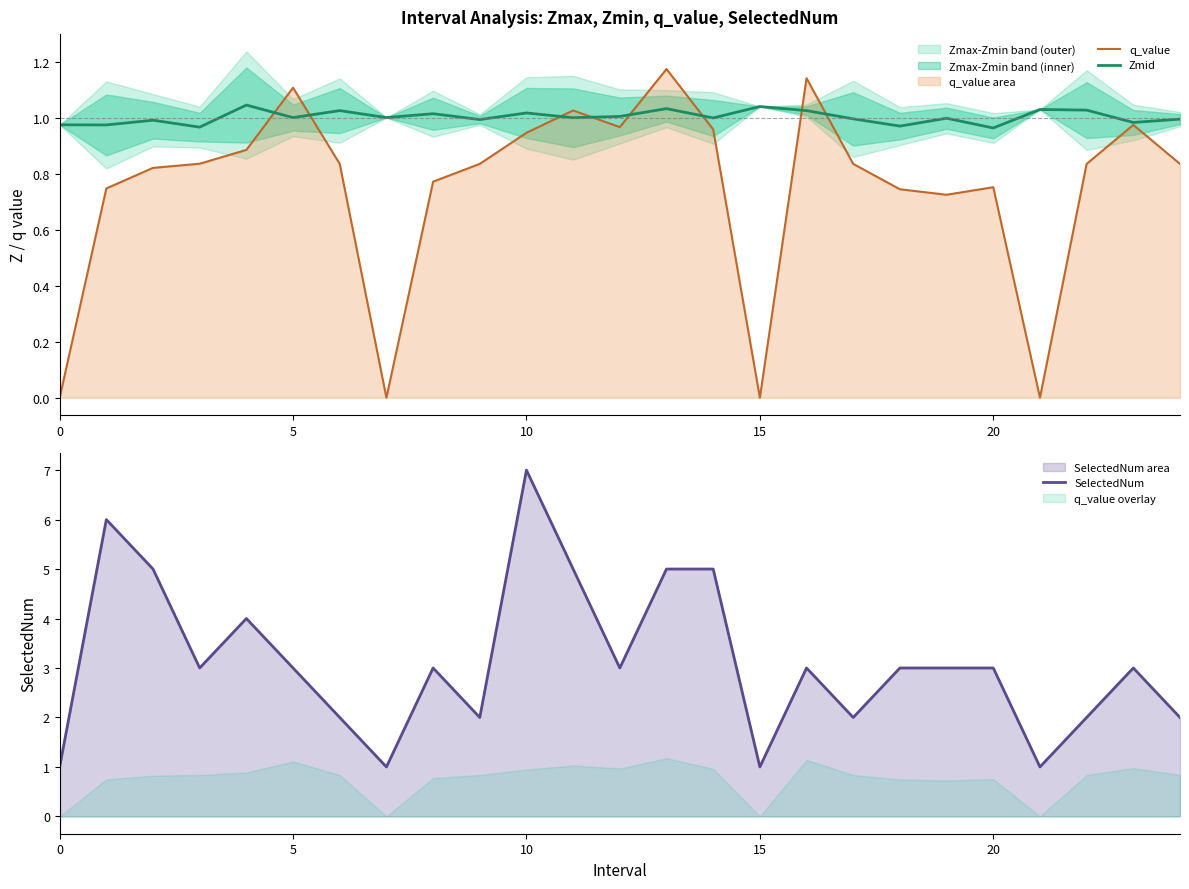

The q_value series shows 0.0 at 0. True or false?

True